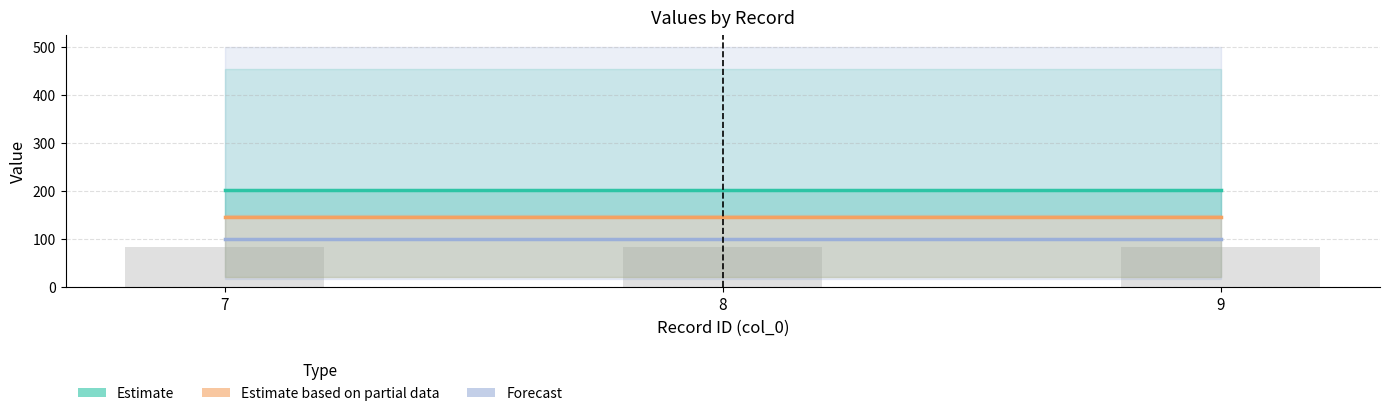

What is the sum of all Forecast values?

300.0